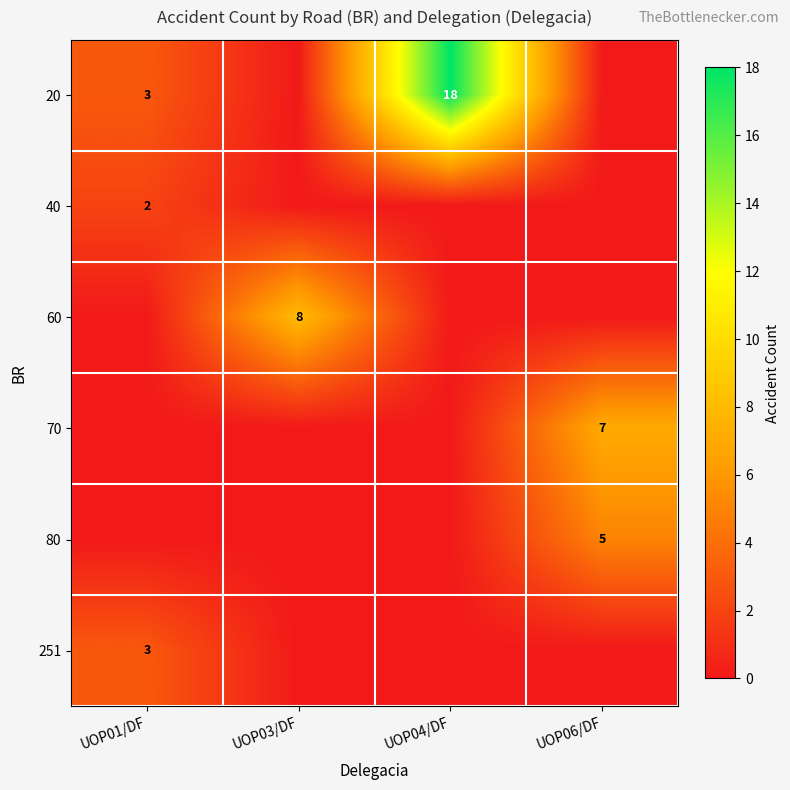

Is it true that 20 equals 18 at UOP04/DF?

True